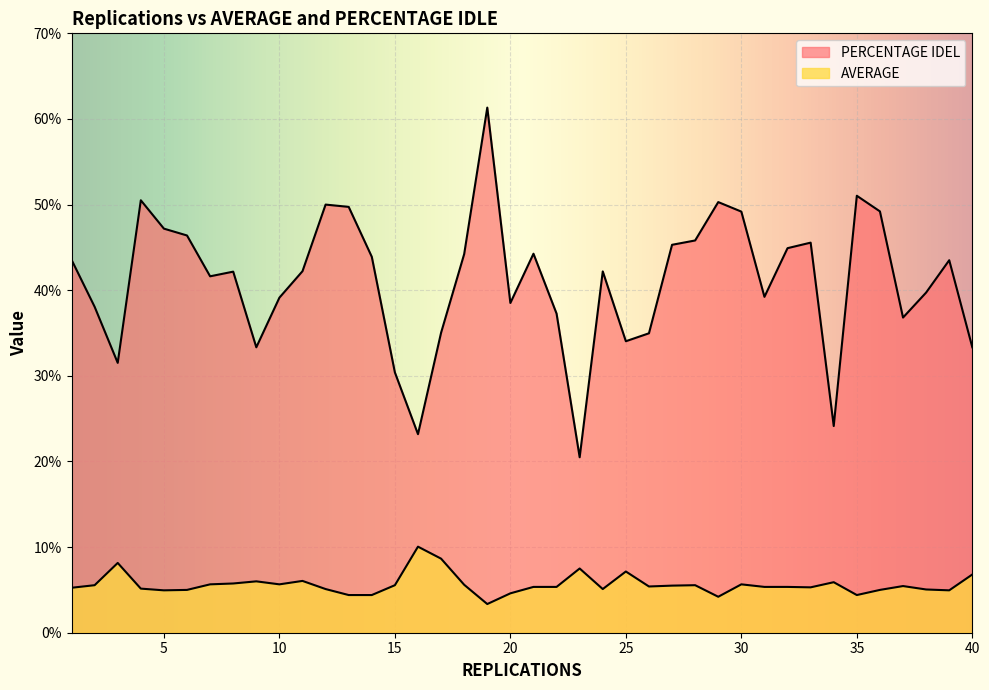

Which series changed the most between 1 and 37?

PERCENTAGE IDEL